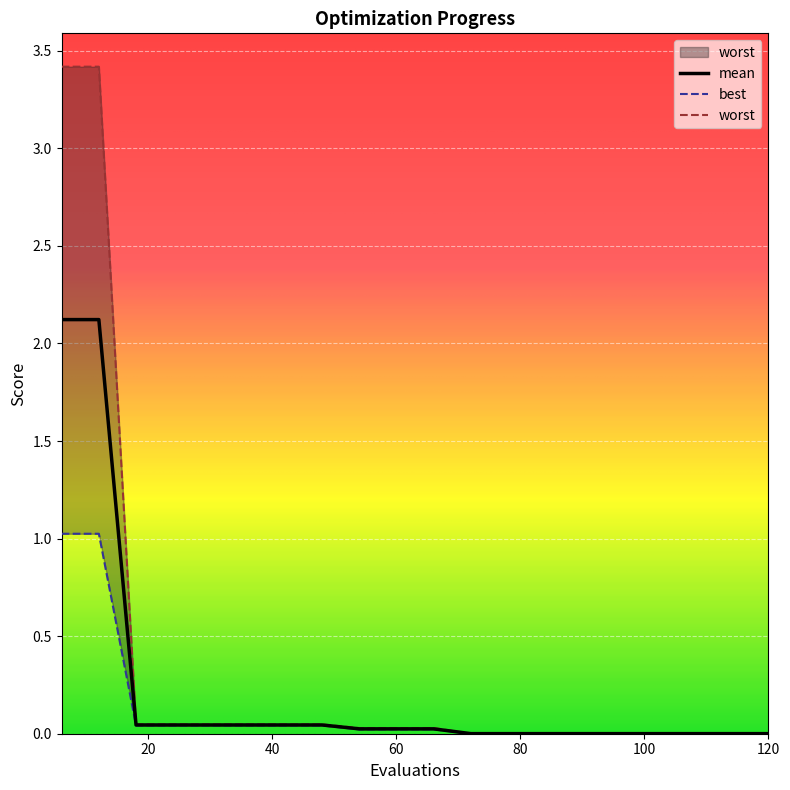

The value of best at 102 is 0.0. True or false?

True